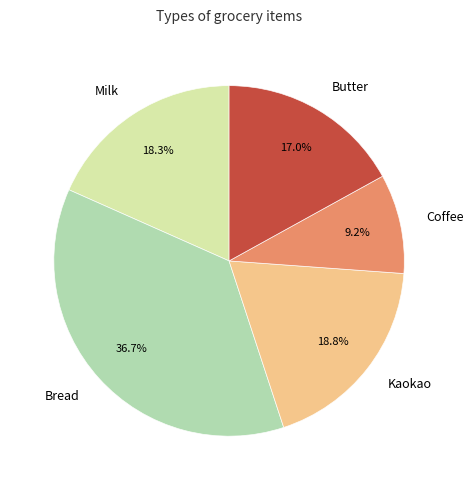

Do Milk and Kaokao together represent more than half of the pie?

No